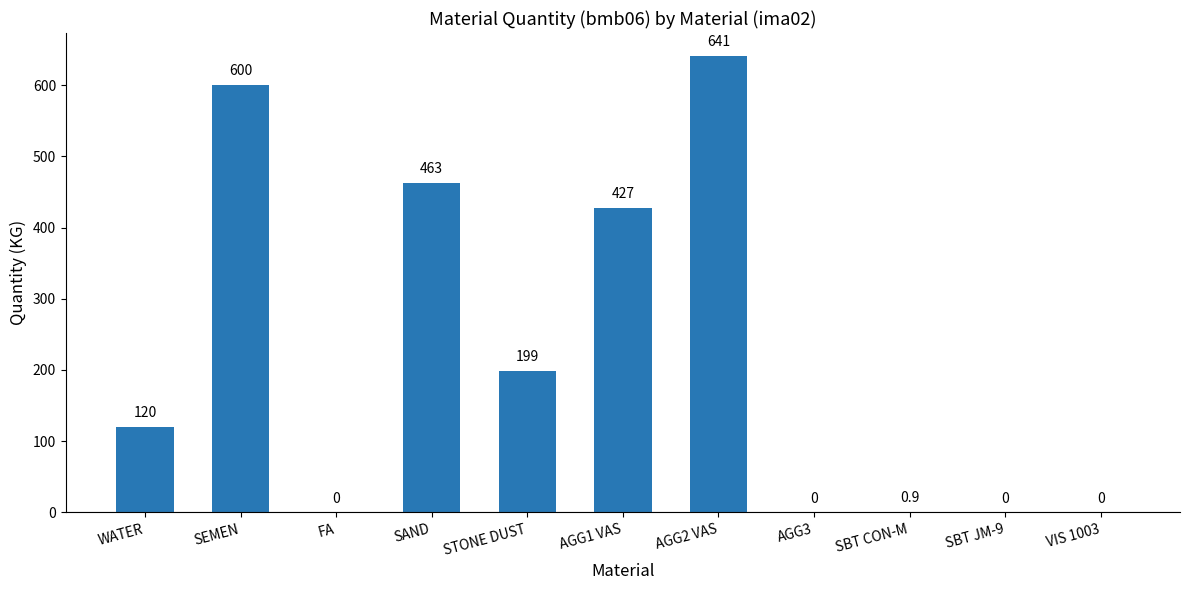

Are the bars horizontal?

No